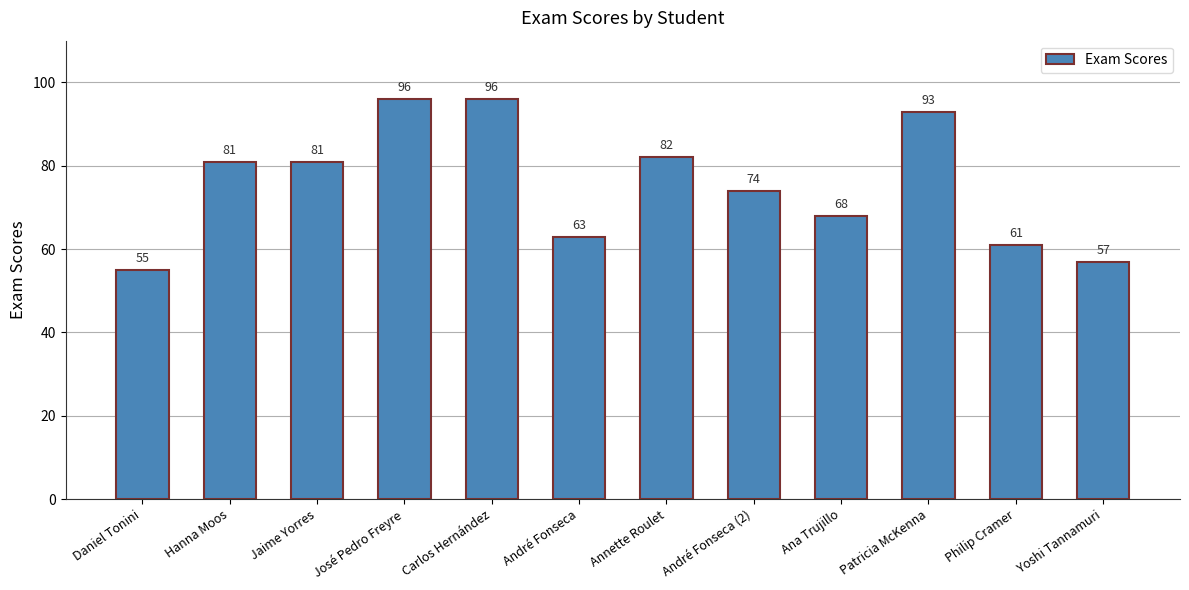

Between Hanna Moos and Patricia McKenna, which is larger?

Patricia McKenna